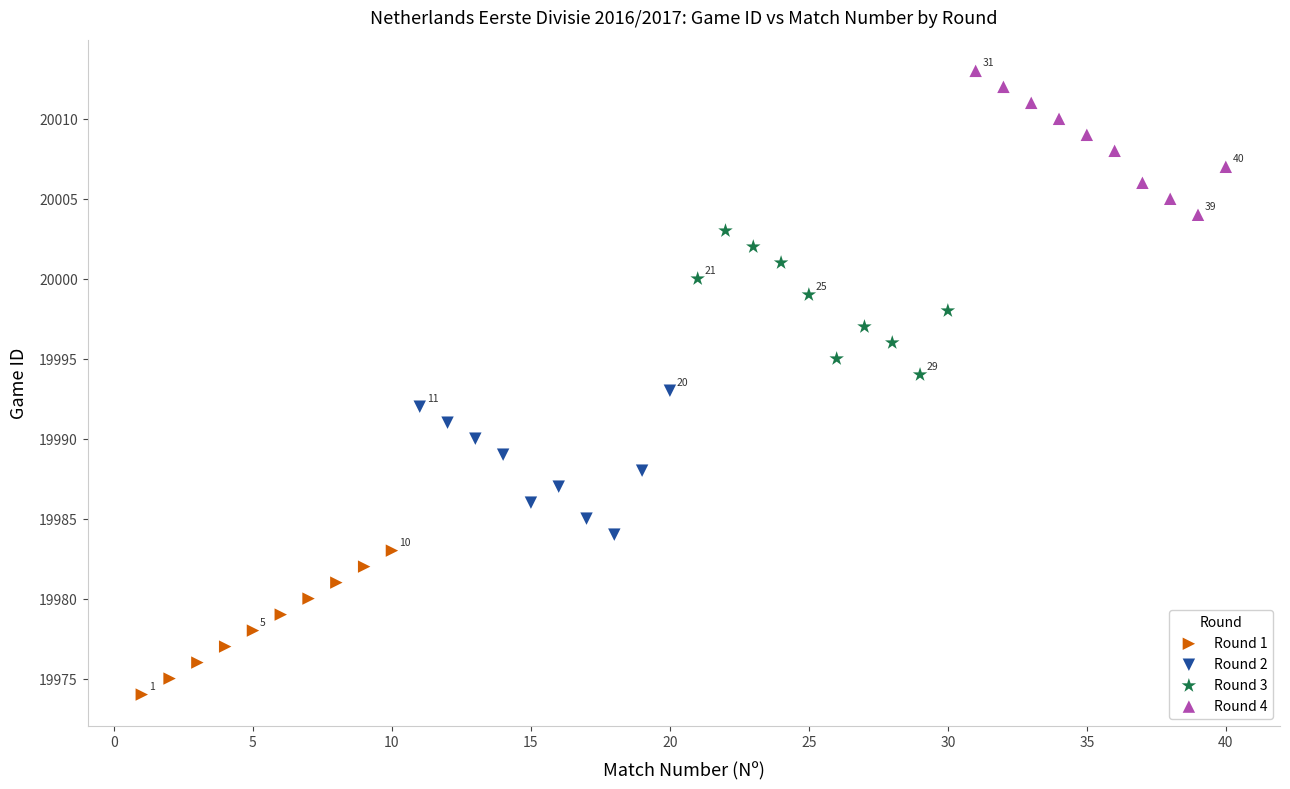

What are all the series names shown in the legend?

Round 1, Round 2, Round 3, Round 4